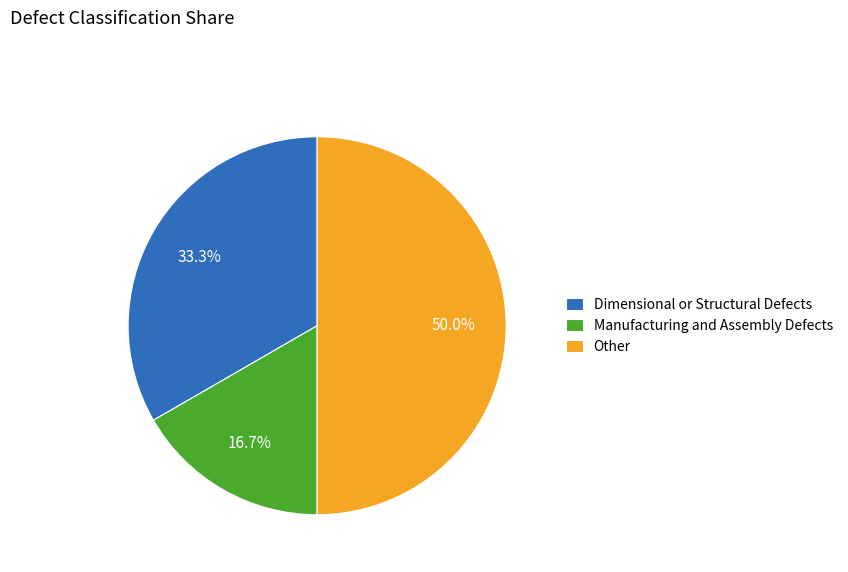

To the nearest percent, what is the average slice percentage?

33%